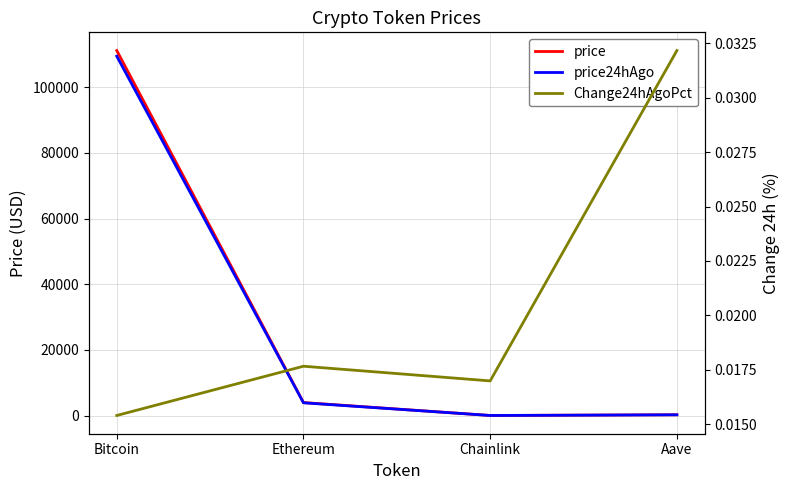

Where is the first local minimum for Change24hAgoPct?

Chainlink